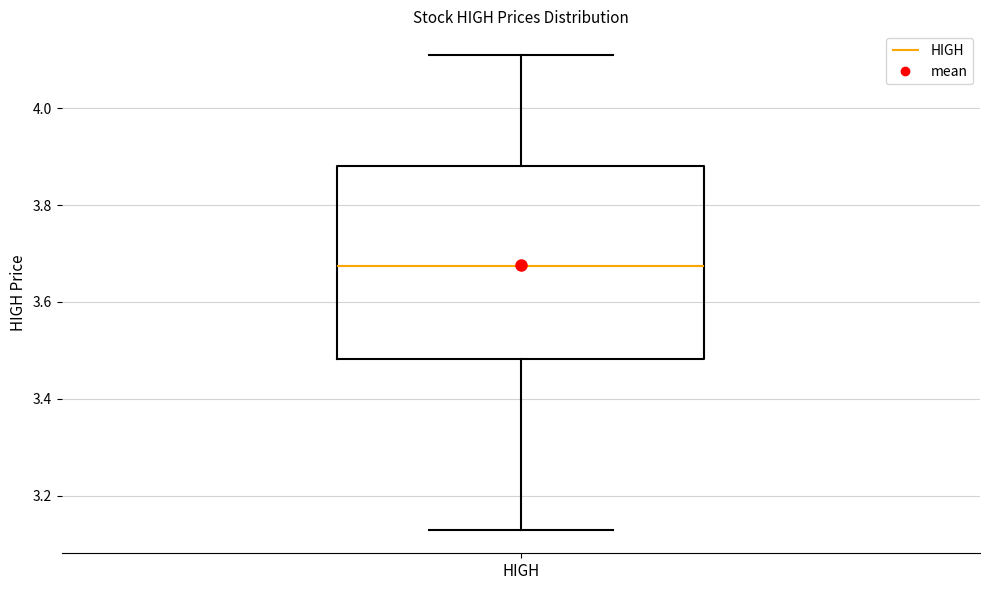

Where does the lower whisker of the box for HIGH end on the y-axis? The values are not printed on the chart, so give them approximately, as read against the axis.

3.14